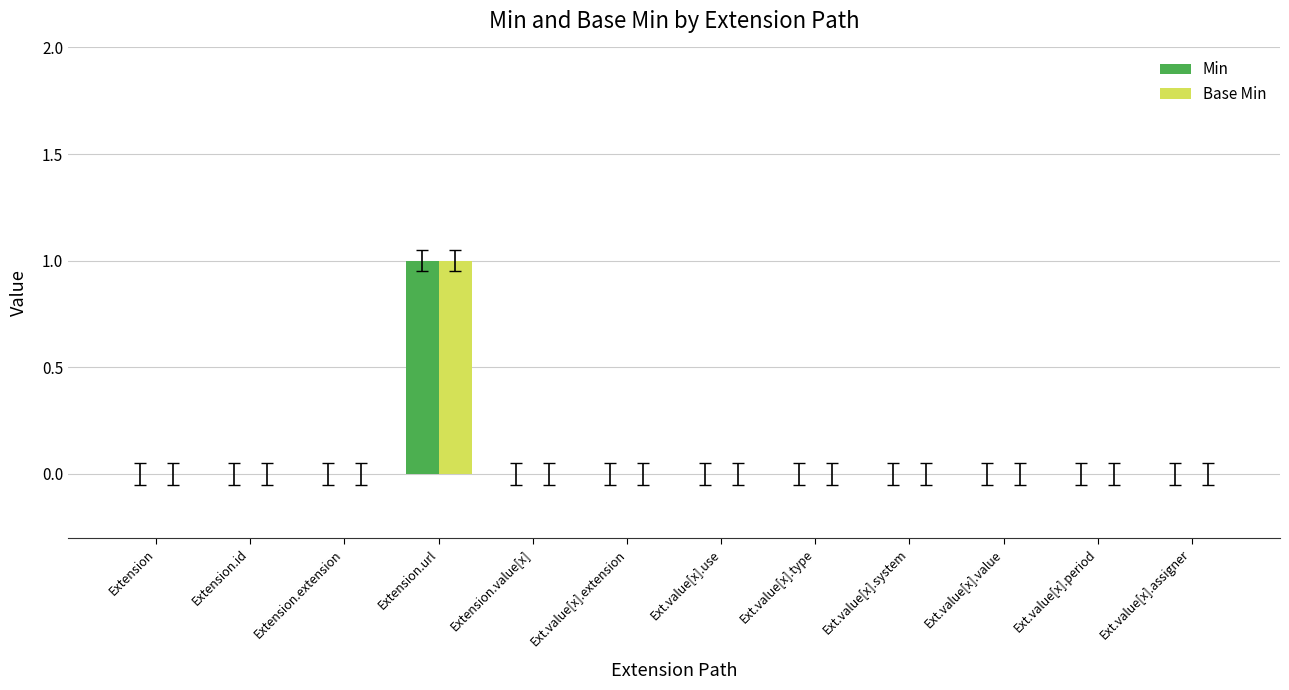

What are all the series names shown in the legend?

Min, Base Min